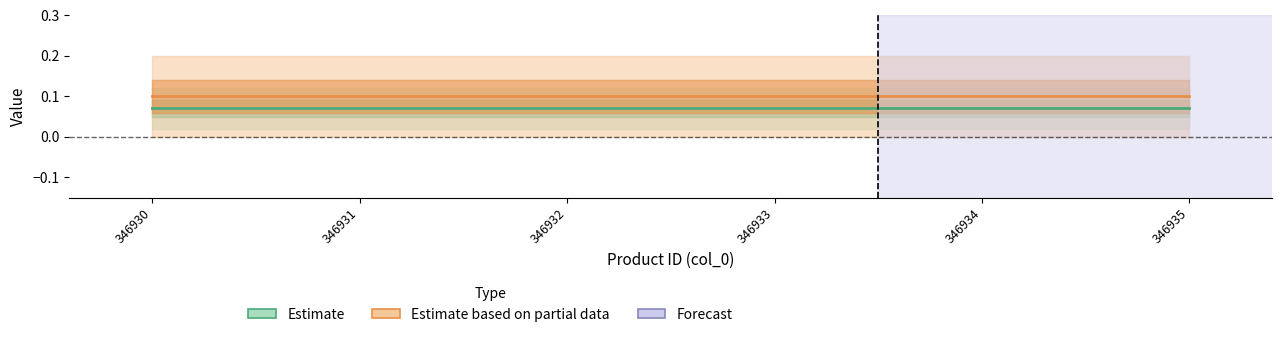

Which series changed the most between 346932 and 346934?

Estimate